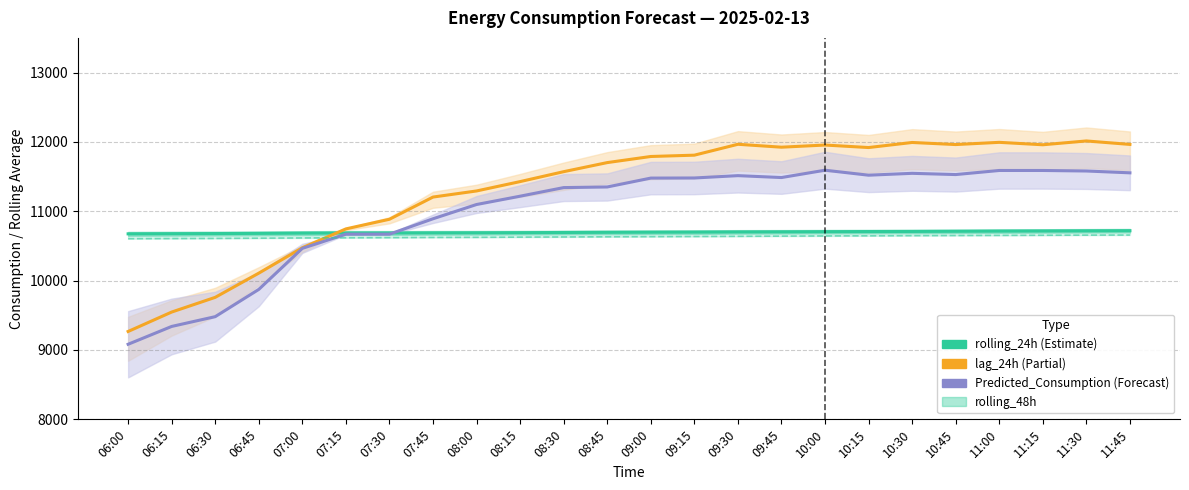

At which category is the sum across all series the highest?

11:30